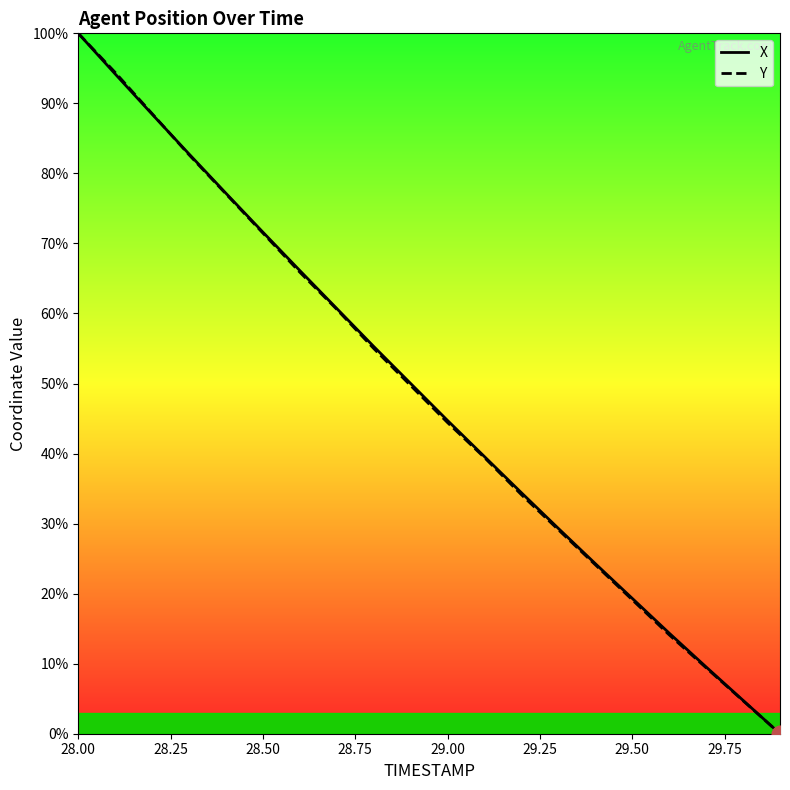

Rank the series at 28.75 from lowest to highest value.

Y, X